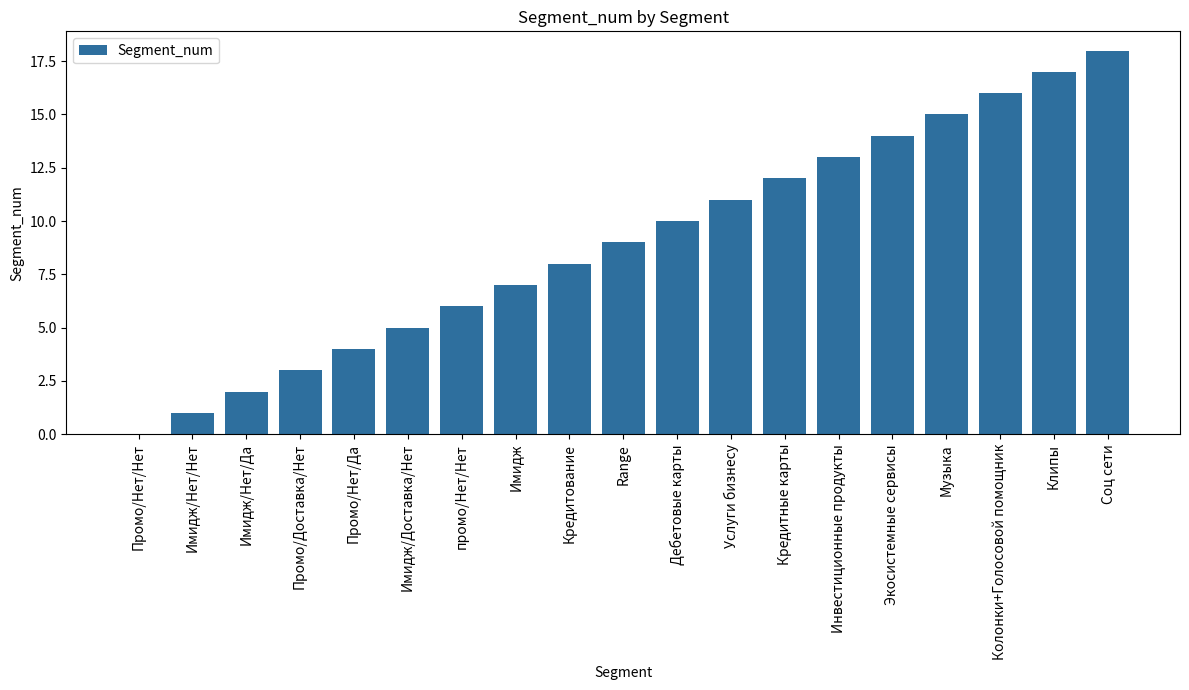

Does the chart contain stacked bars?

No